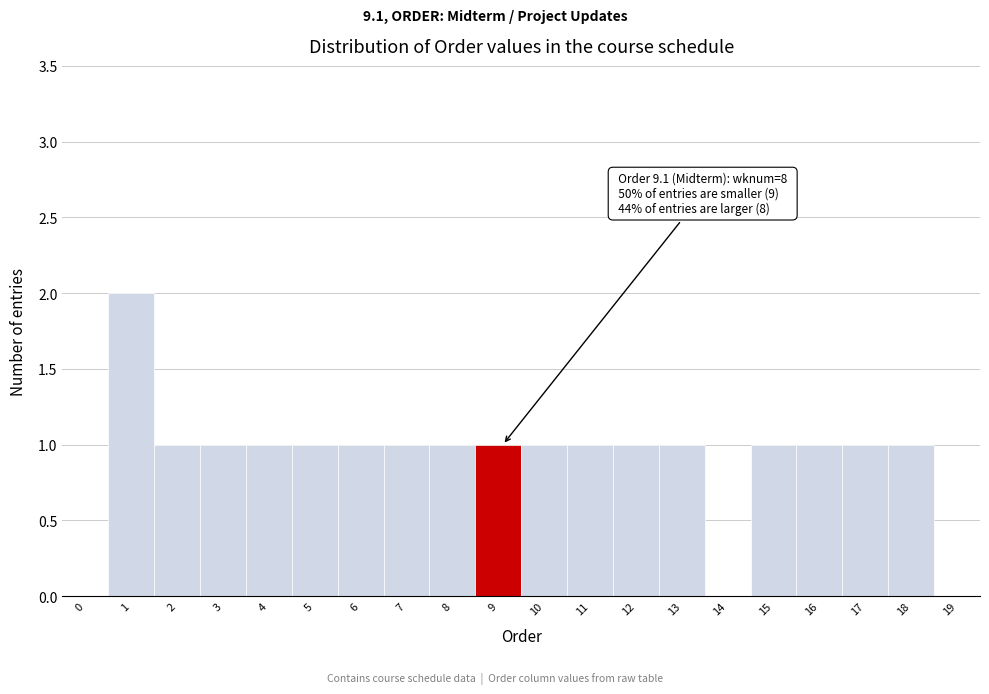

Reading left to right, transcribe all the data shown in this chart.

0=0	1=2	2=1	3=1	4=1	5=1	6=1	7=1	8=1	9=1	10=1	11=1	12=1	13=1	14=0	15=1	16=1	17=1	18=1	19=0